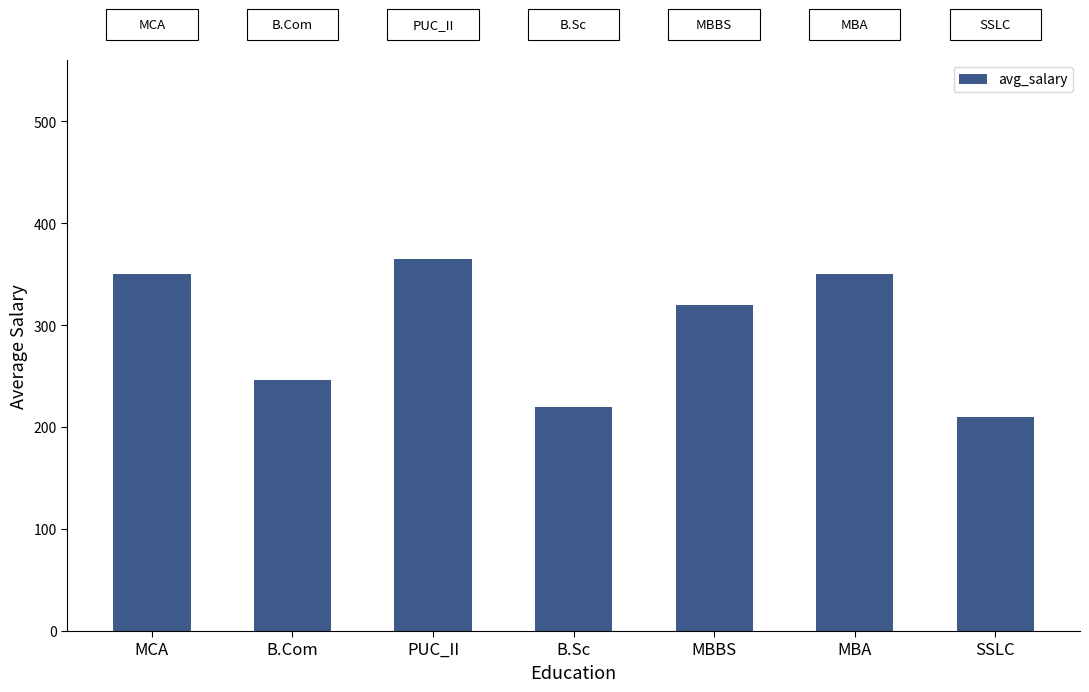

Reading left to right, what are all the values shown in this chart?

350.0	246.7	365.0	220.0	320.0	350.0	210.0